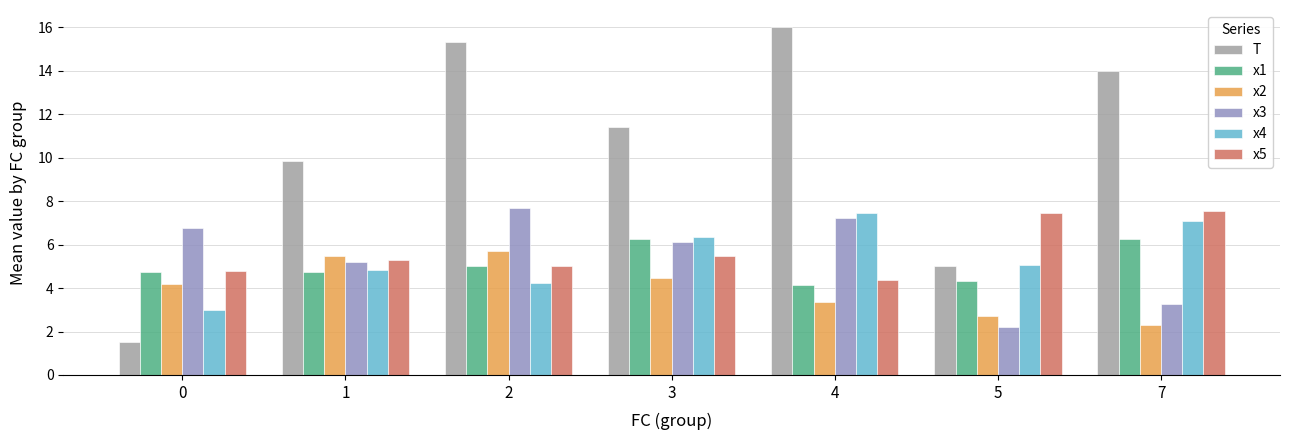

What is the sum of all x1 values?

35.5